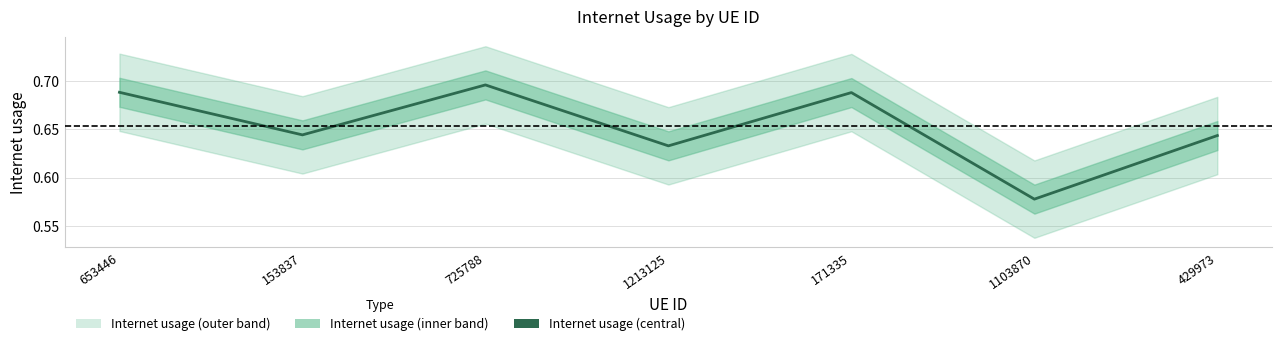

Is it true that the value at 153837 is 1.0?

False